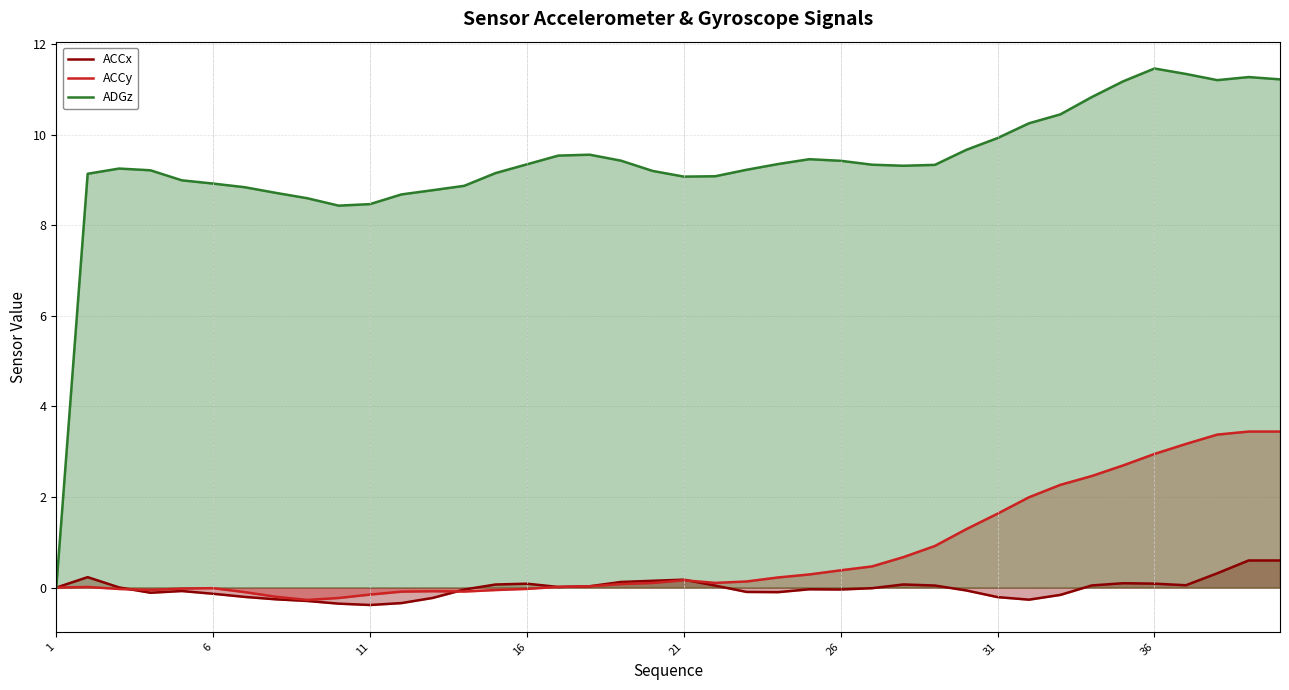

How many times do ACCy and ACCx cross each other?

5